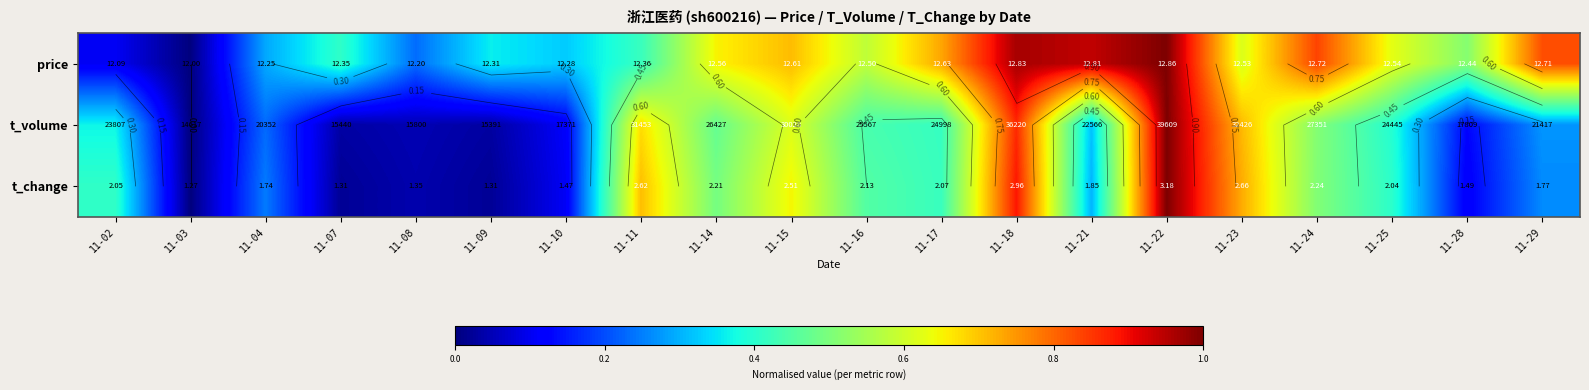

List the labels in order of t_change value, largest first.

11-22, 11-18, 11-23, 11-11, 11-15, 11-24, 11-14, 11-16, 11-17, 11-02, 11-25, 11-21, 11-29, 11-04, 11-28, 11-10, 11-08, 11-07, 11-09, 11-03